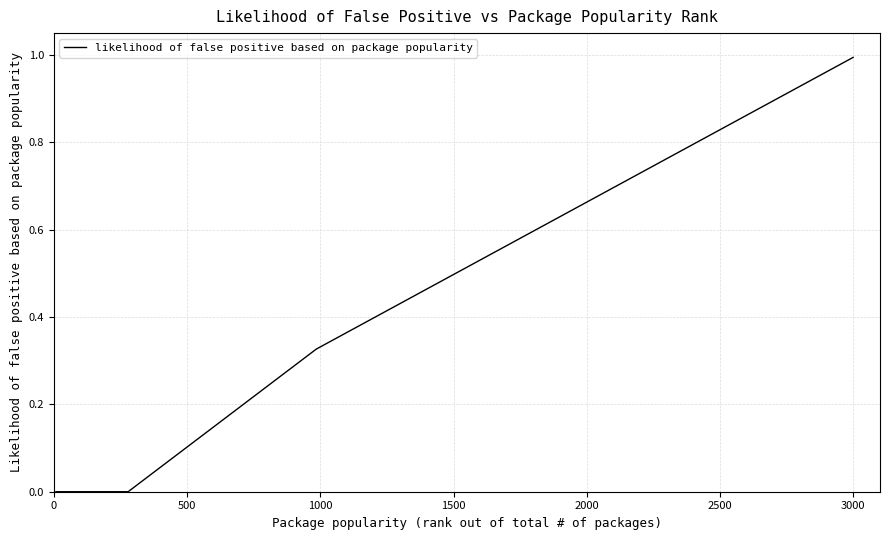

What is the greatest value displayed?

1.0